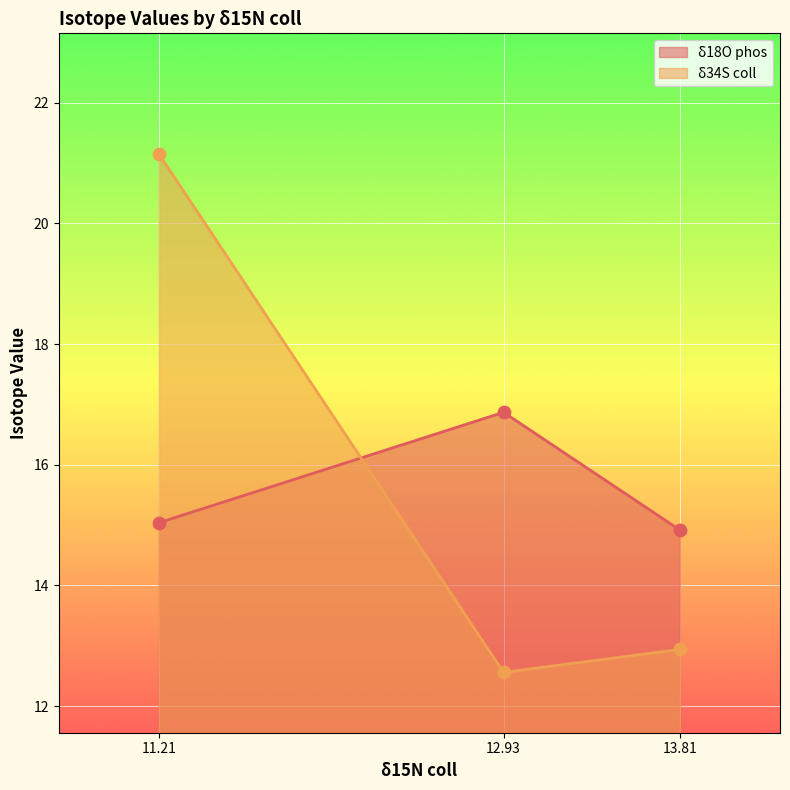

What is the spread (max minus min) of values at 12.93?

4.3